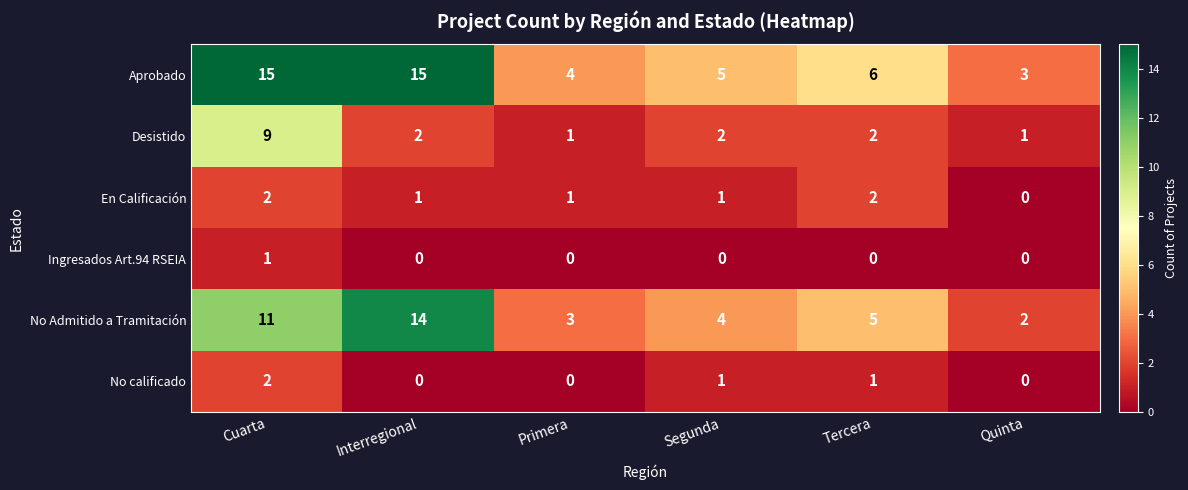

Where does the No Admitido a Tramitación series first go above 5?

Cuarta